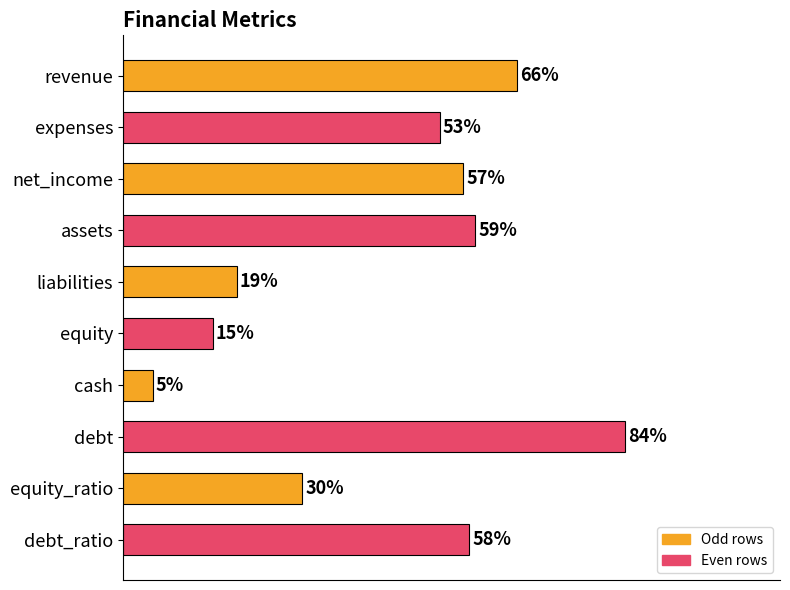

Are the bars grouped side by side (vs. stacked)?

No